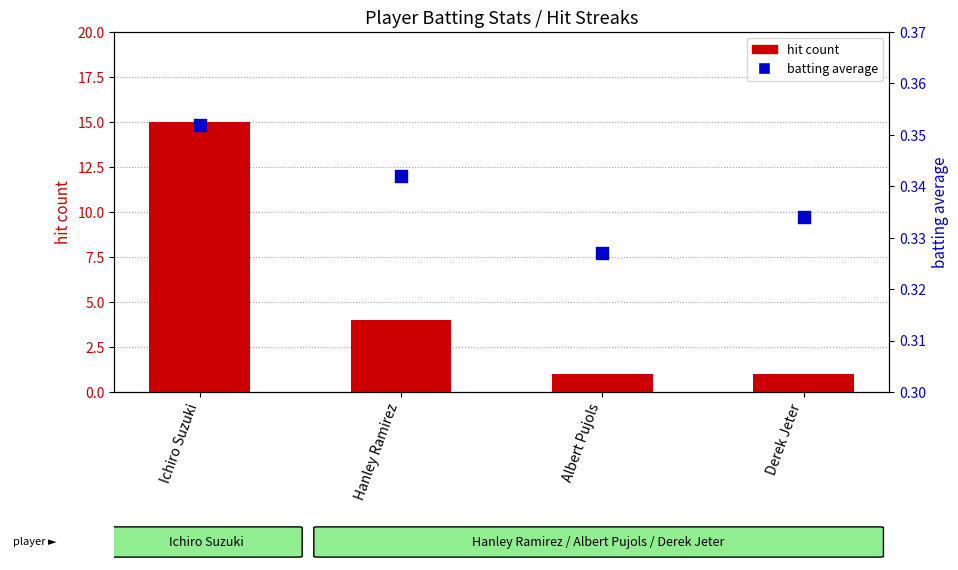

At how many categories does at least one series exceed 14?

1